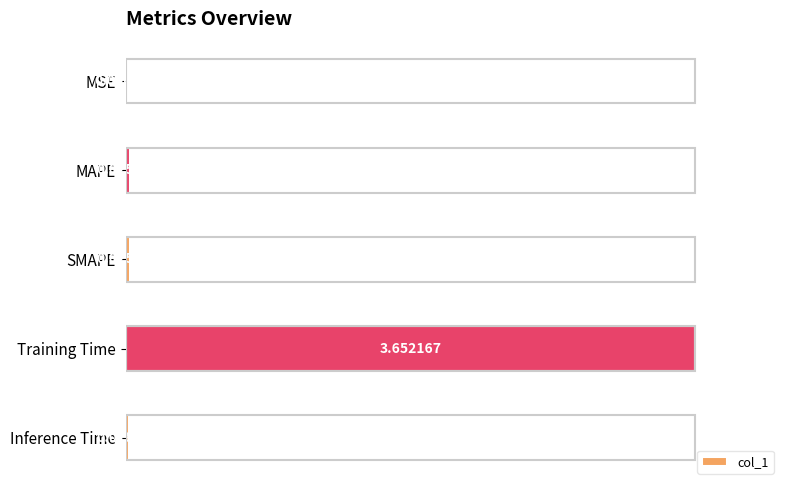

Between MSE and MAPE, which is larger?

MAPE